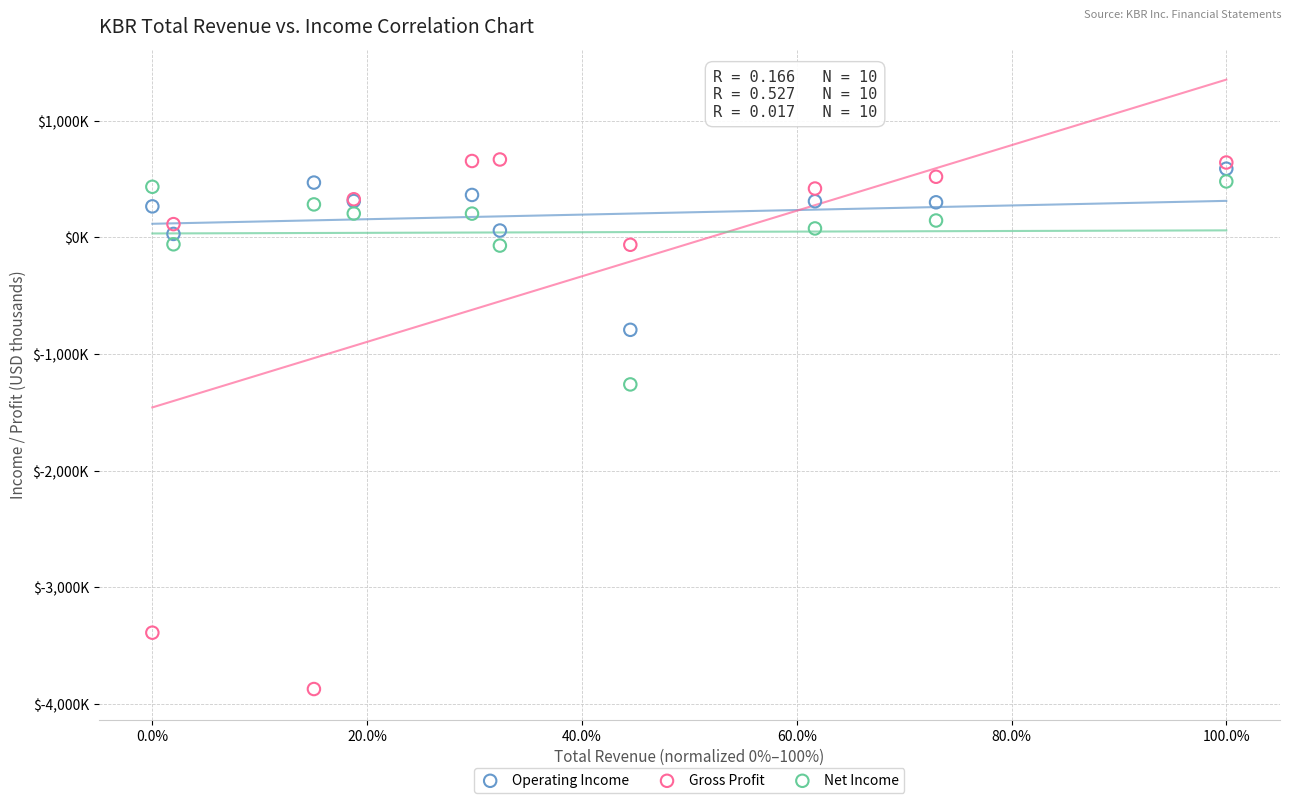

Which series contains the lowest Y value?

Gross Profit